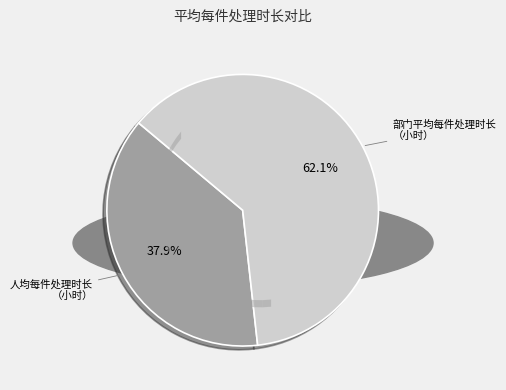

To the nearest percent, what is the difference between the largest and smallest slice percentages?

24%